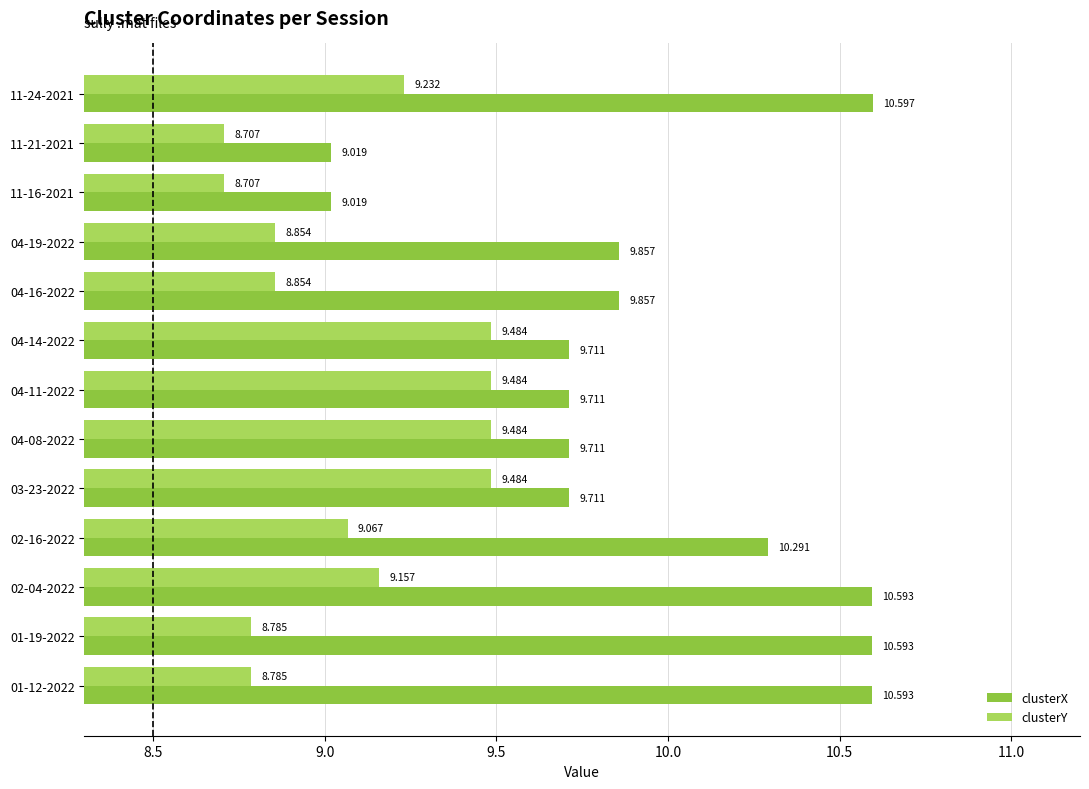

Which series changed the most between 01-19-2022 and 04-11-2022?

clusterX